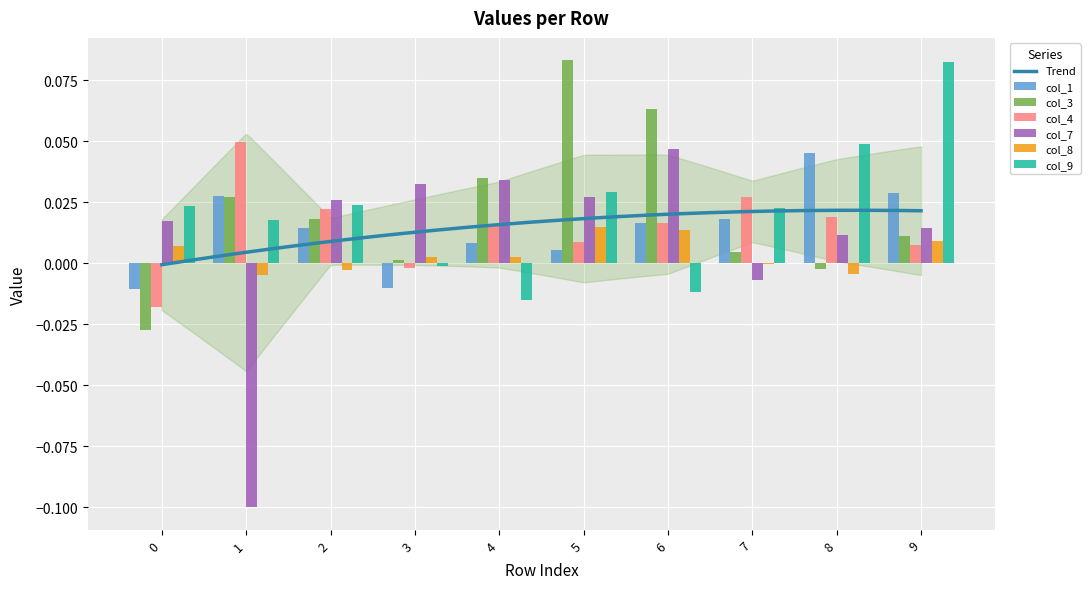

How many distinct data groups are displayed?

6